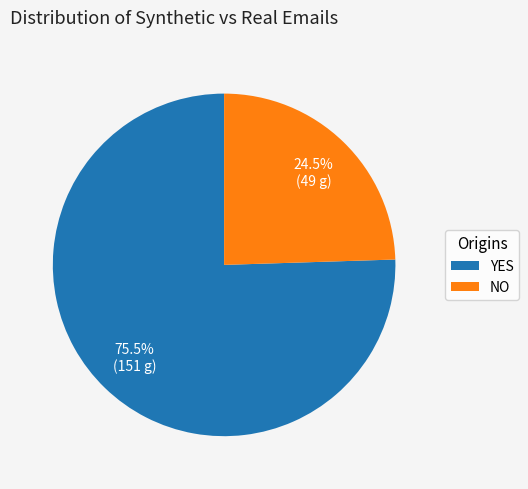

Count the number of slices in the pie.

2